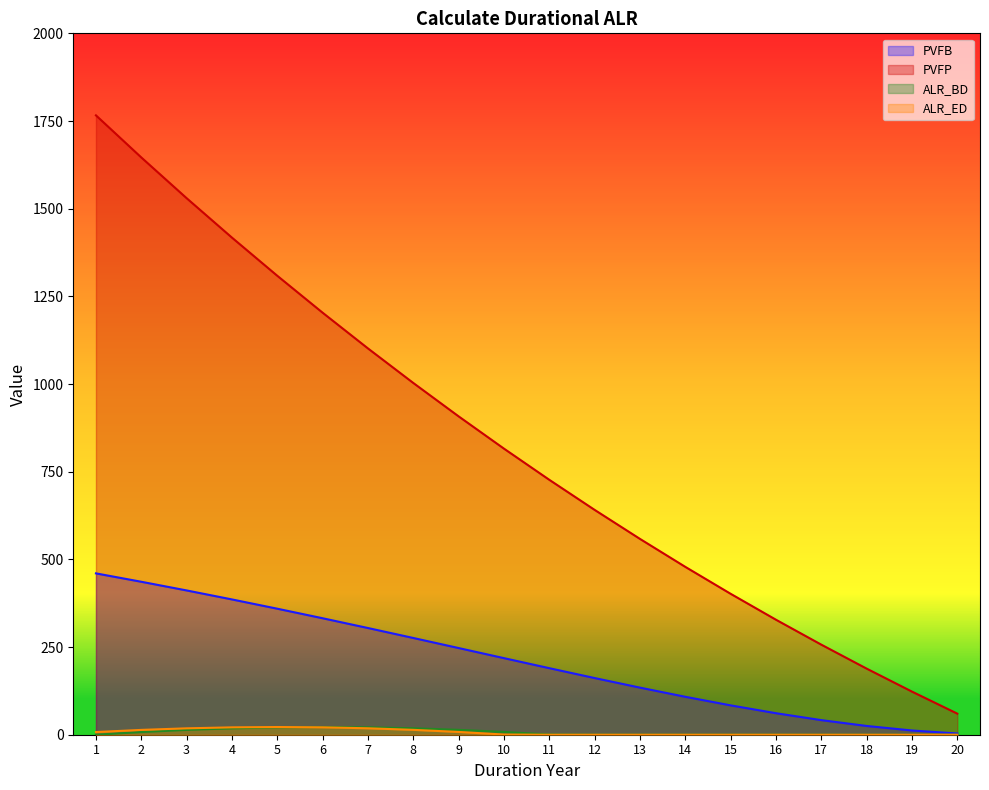

At which label is PVFP closest to 913?

9